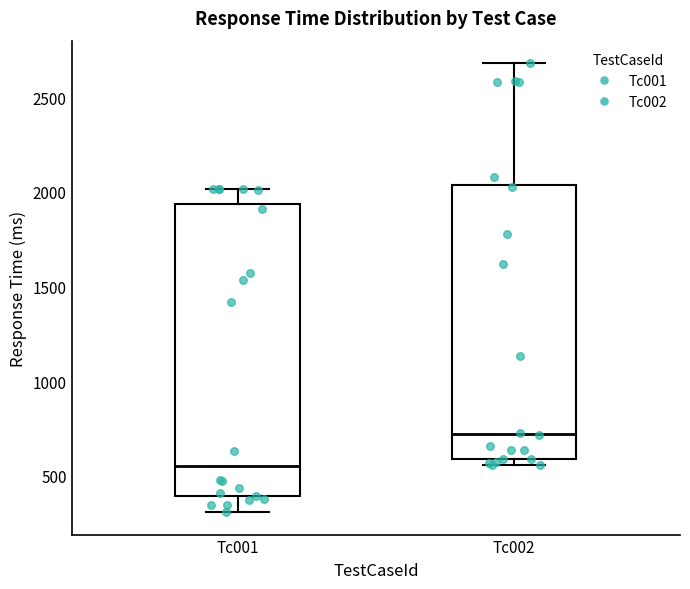

Which box is the tallest, from its lower edge to its upper edge?

Tc001